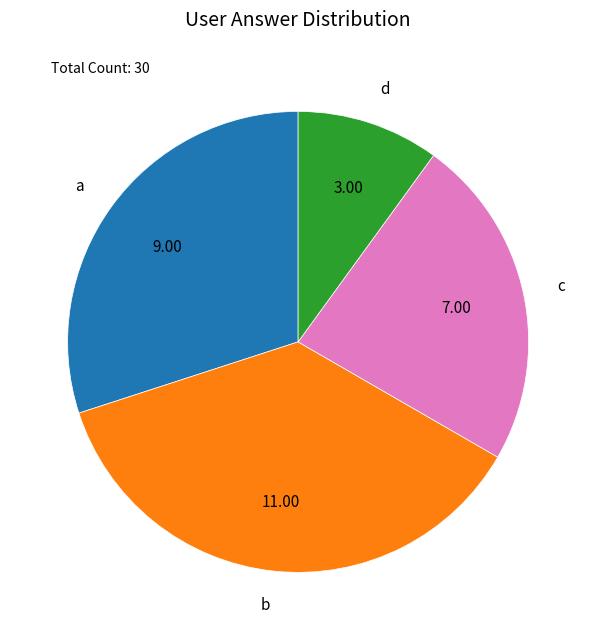

Rank the categories by value from lowest to highest.

d, c, a, b